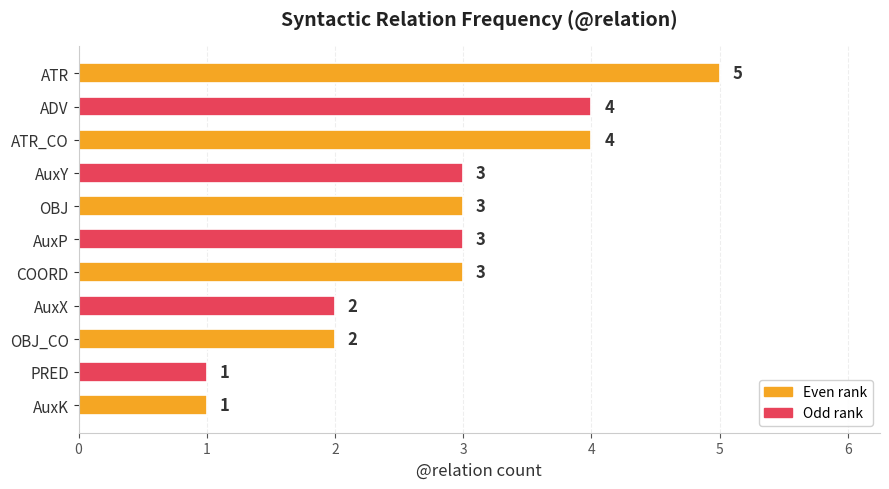

Reading top to bottom, list all the values displayed in this chart.

ATR=5	ADV=4	ATR_CO=4	AuxY=3	OBJ=3	AuxP=3	COORD=3	AuxX=2	OBJ_CO=2	PRED=1	AuxK=1